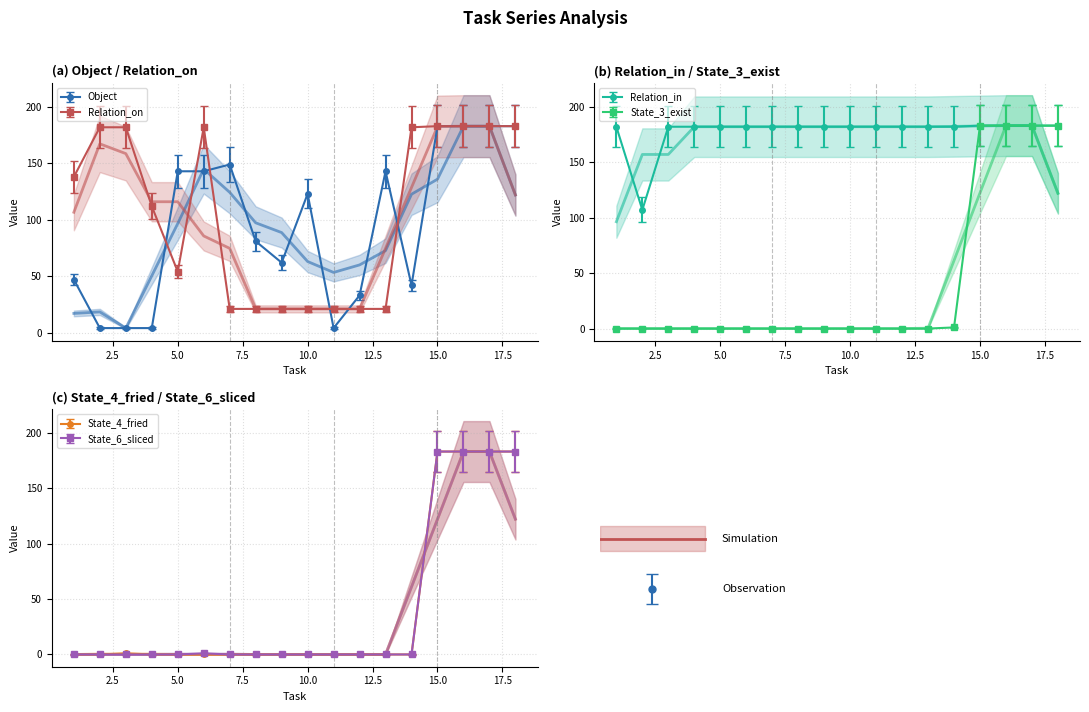

Which series has the largest range (max minus min)?

State_3_exist